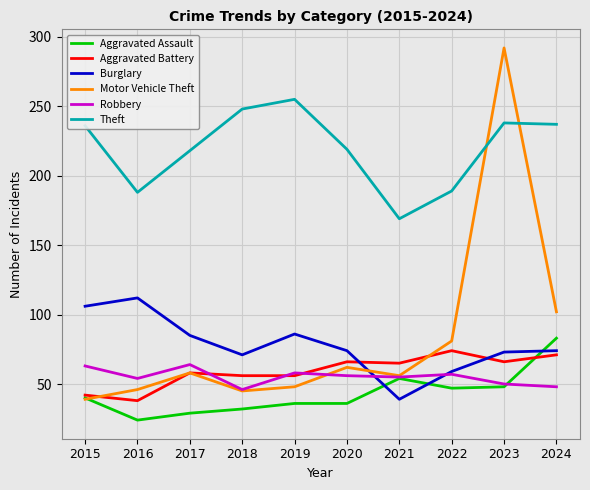

True or false: Burglary has a value of 44 at 2024.

False